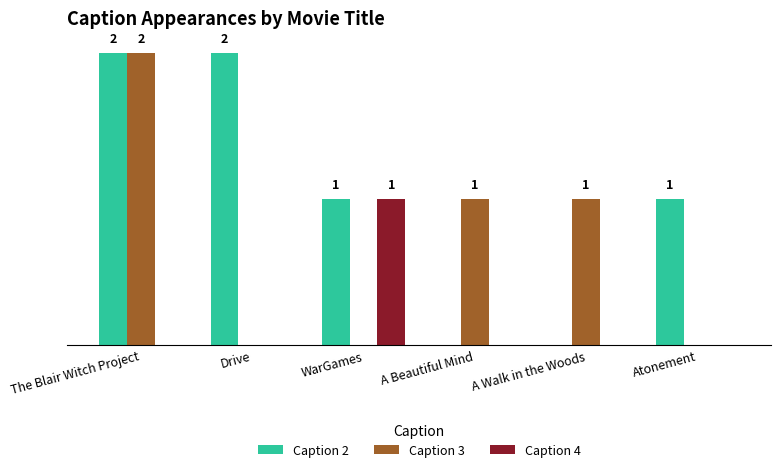

Does the chart contain stacked bars?

No